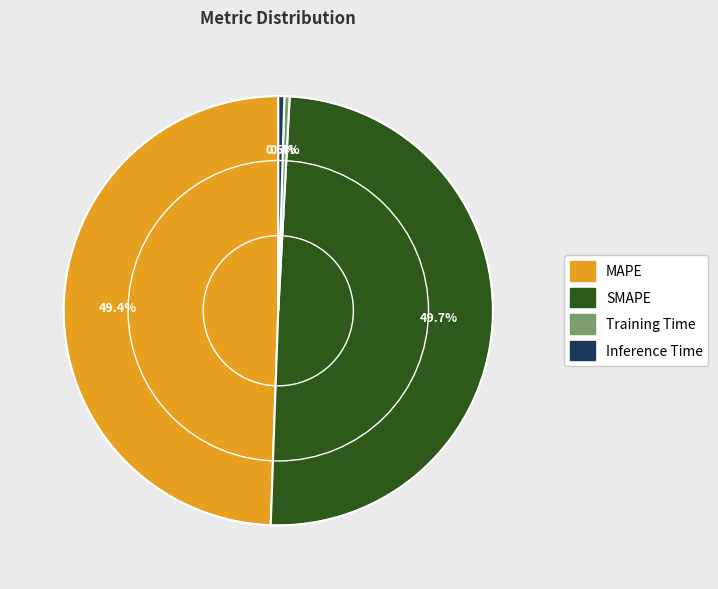

Combined, do SMAPE and MAPE account for over 50%?

Yes